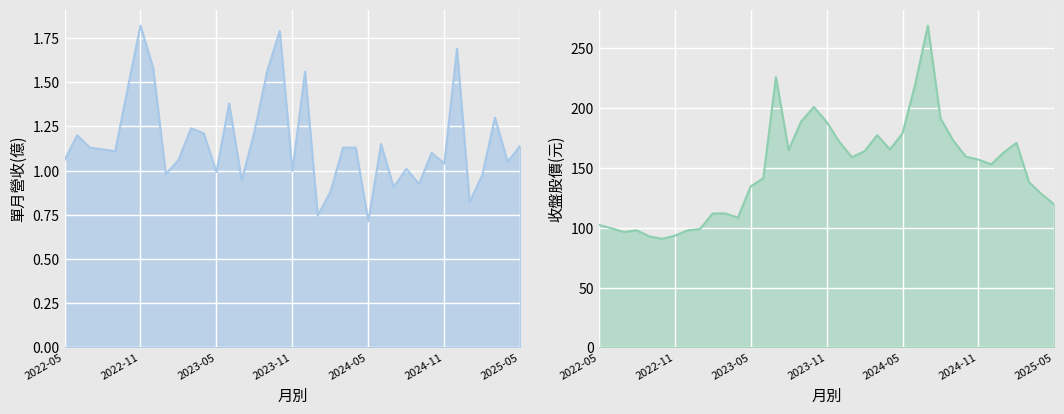

List the series in order of their peak value, highest first.

收盤股價(元), 單月營收(億)